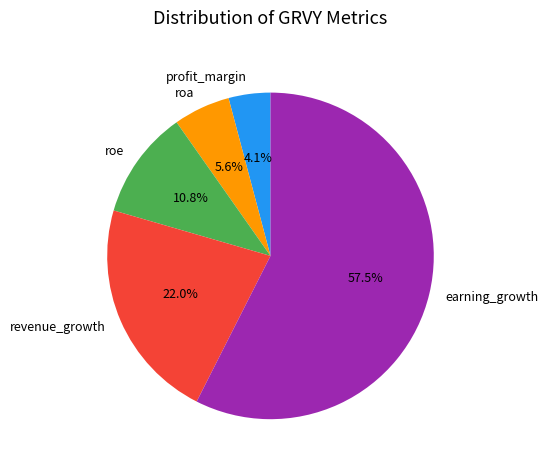

True or false: revenue_growth accounts for 22% of the total.

True